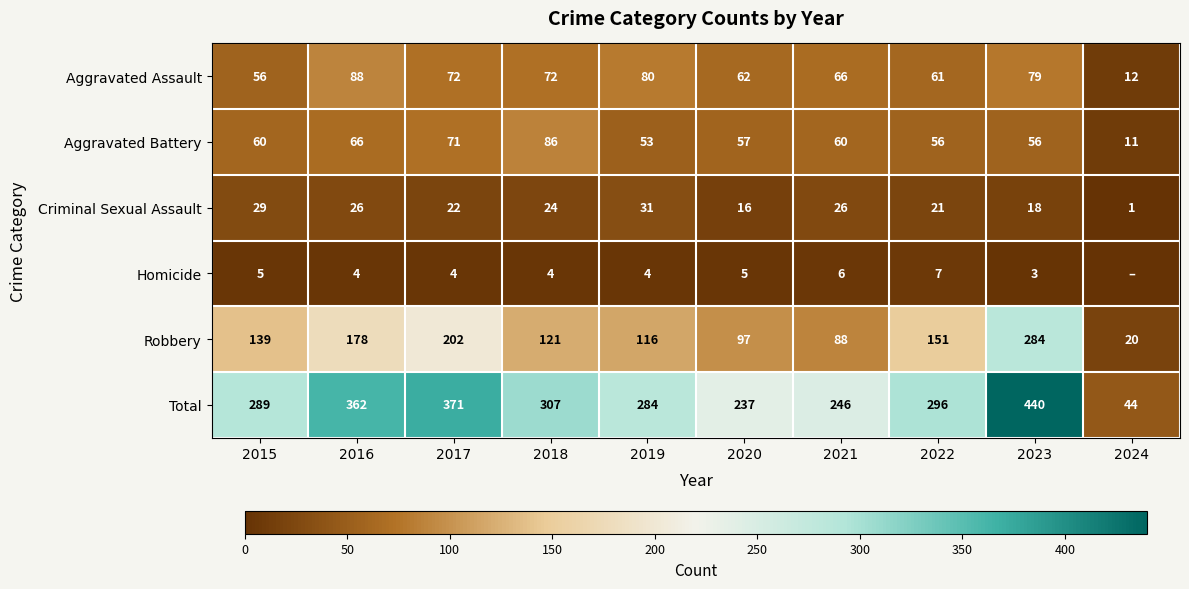

What is the spread (max minus min) of values at 2019?

280